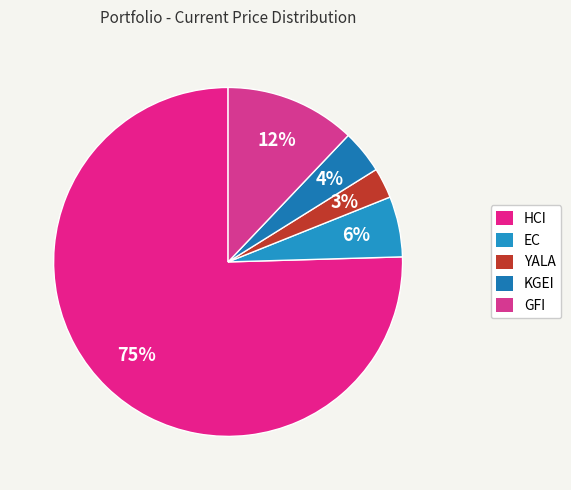

What is the smallest slice in the pie chart?

YALA